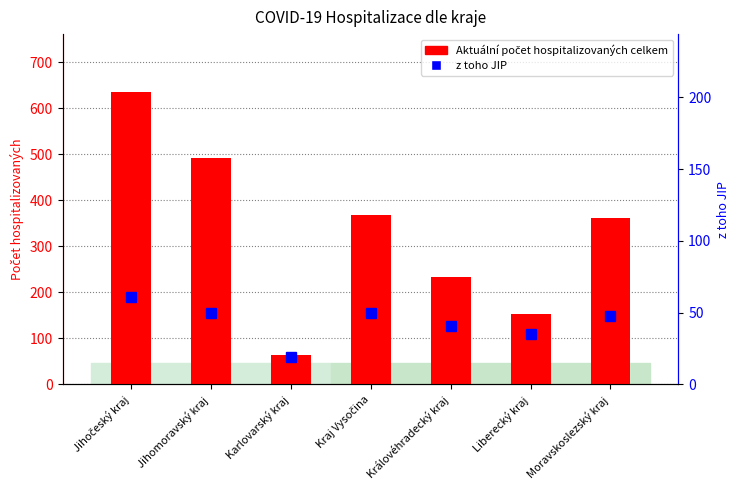

Is it true that Aktuální počet hospitalizovaných celkem equals 84 at Karlovarský kraj?

False